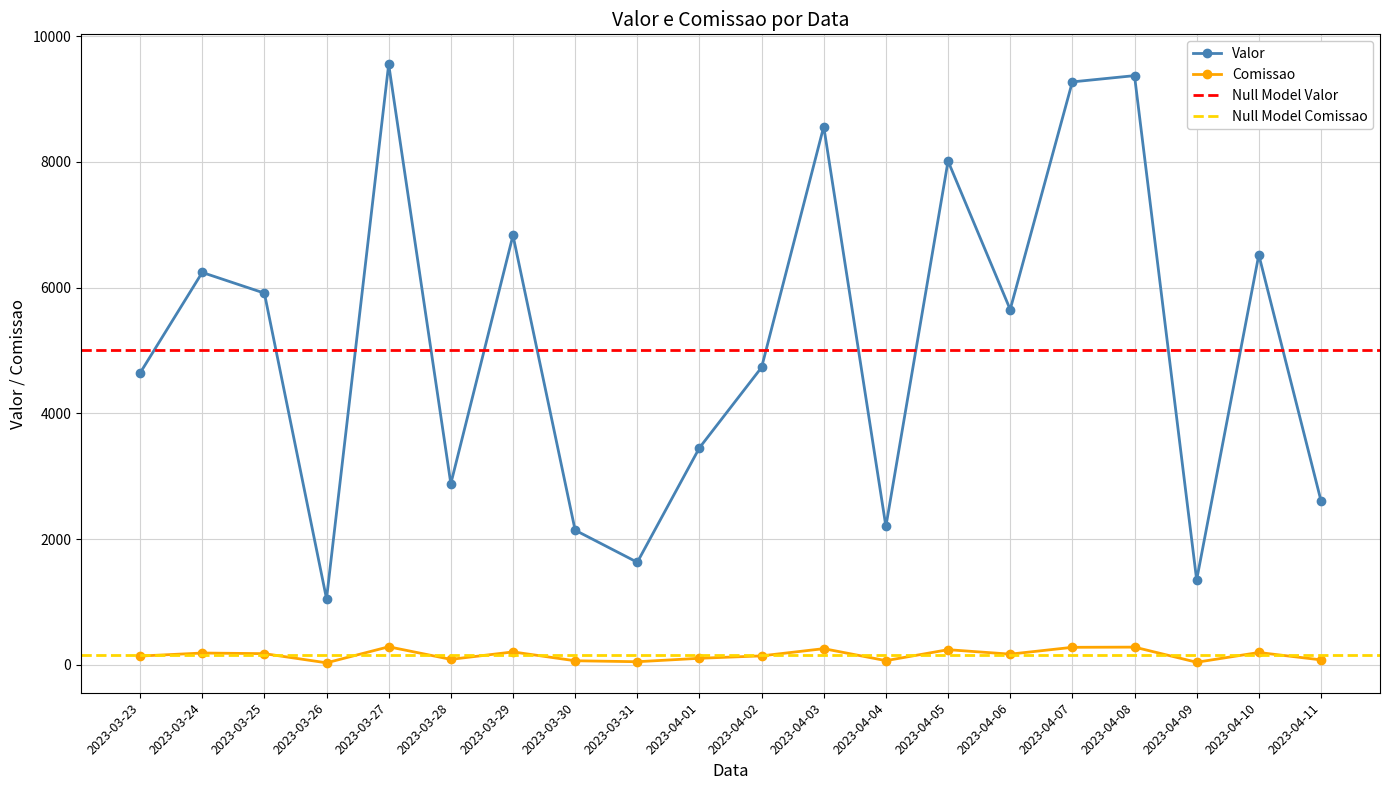

Is this an area chart (filled region under the line)?

No